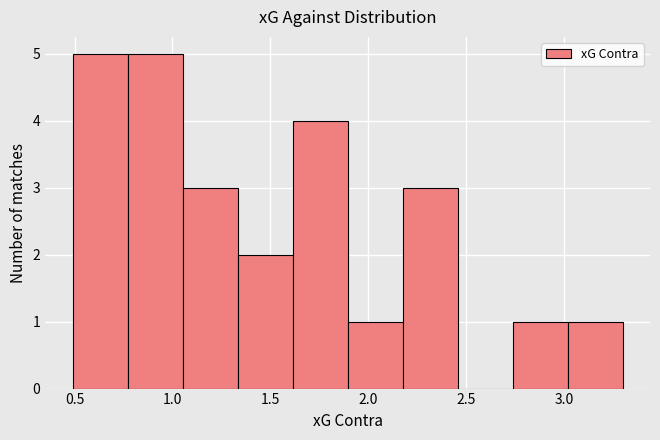

Reading left to right, transcribe this chart: for each bar, give the range it covers on the x-axis and its height. Neither the bar edges nor the heights are printed on the chart, so give them approximately, as read against the axes.

0.50 to 0.75: 5
0.75 to 1.05: 5
1.05 to 1.35: 3
1.35 to 1.60: 2
1.60 to 1.90: 4
1.90 to 2.20: 1
2.20 to 2.45: 3
2.45 to 2.75: 0
2.75 to 3.00: 1
3.00 to 3.30: 1